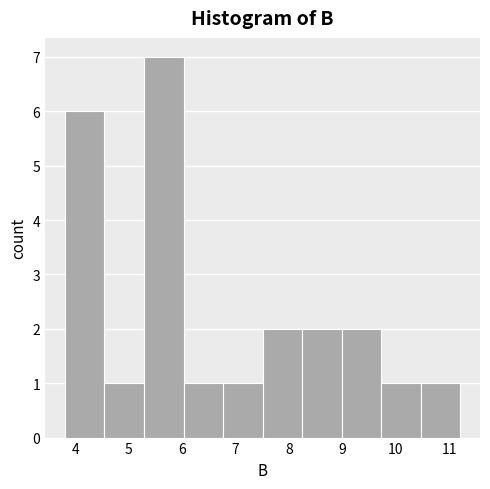

What is the height of the bar covering 6.8 to 7.5 on the x-axis? Neither the bar edges nor the heights are printed on the chart, so give them approximately, as read against the axes.

1